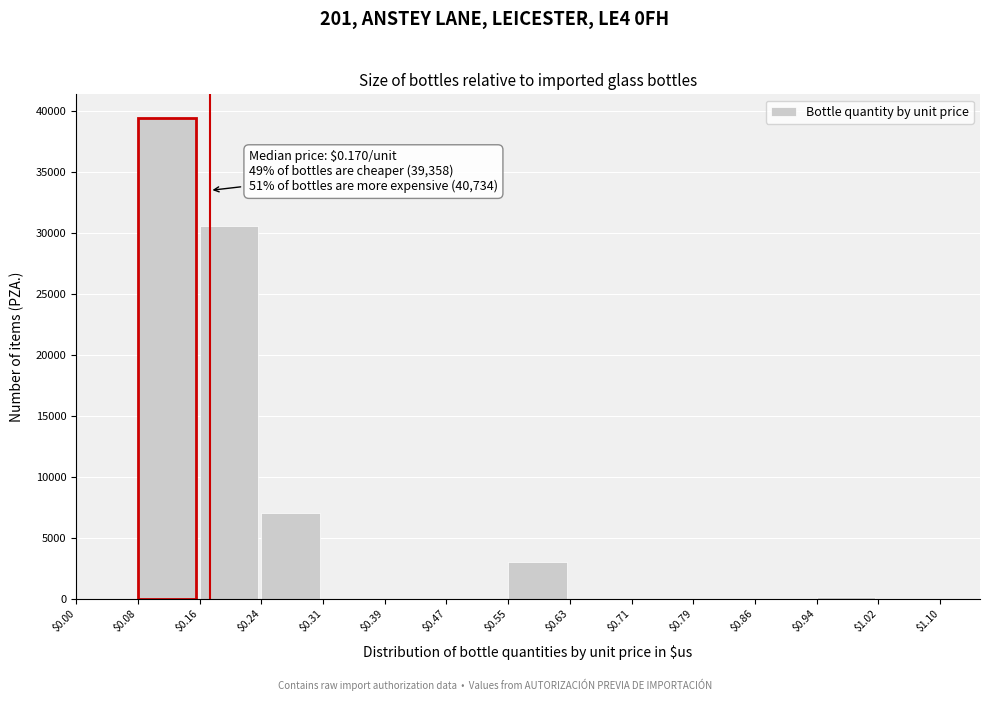

Which range on the x-axis has the tallest bar?

$0.08 to $0.16